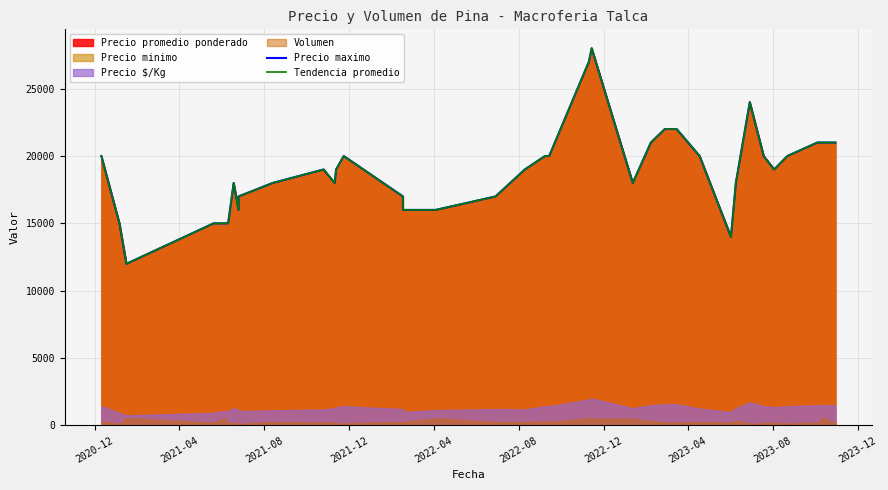

Is it true that Precio maximo equals 18000 at 2022-12?

True